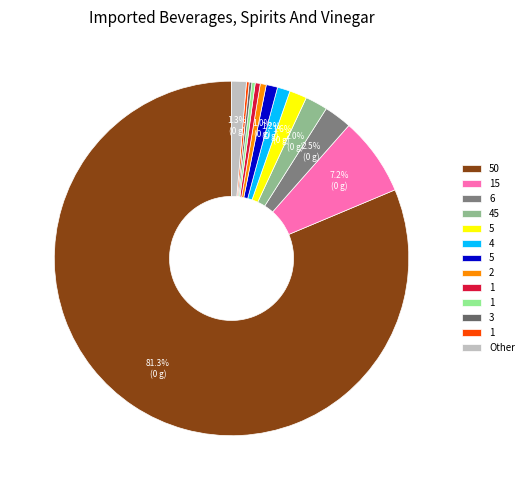

To the nearest percent, what is the difference between the largest and smallest slice percentages?

81%